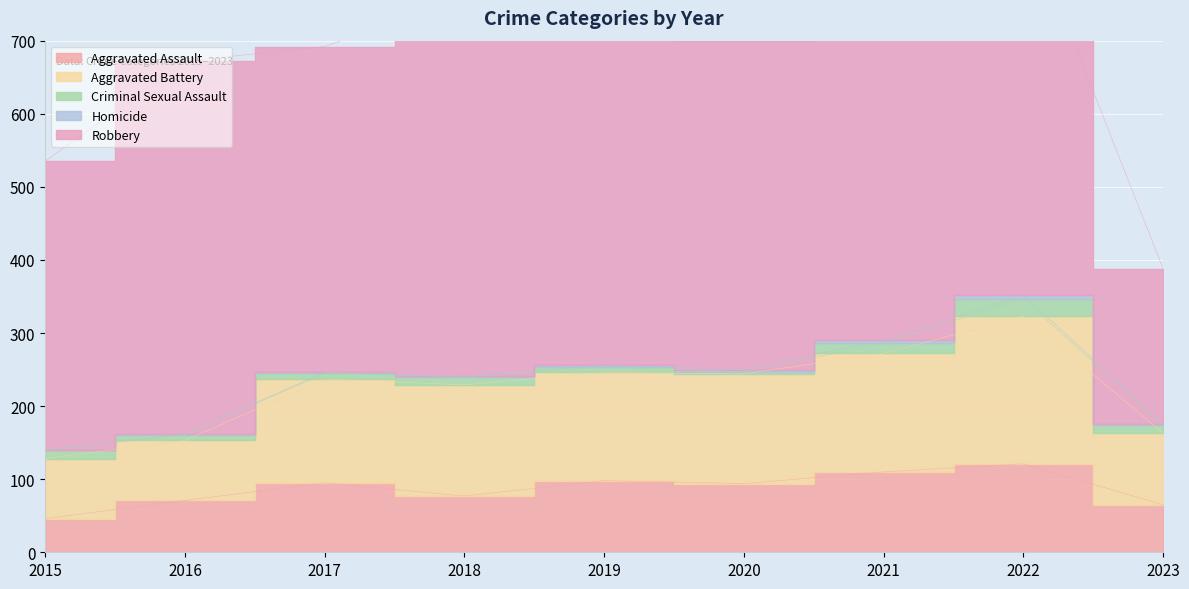

Which category has the highest value across all series?

2019